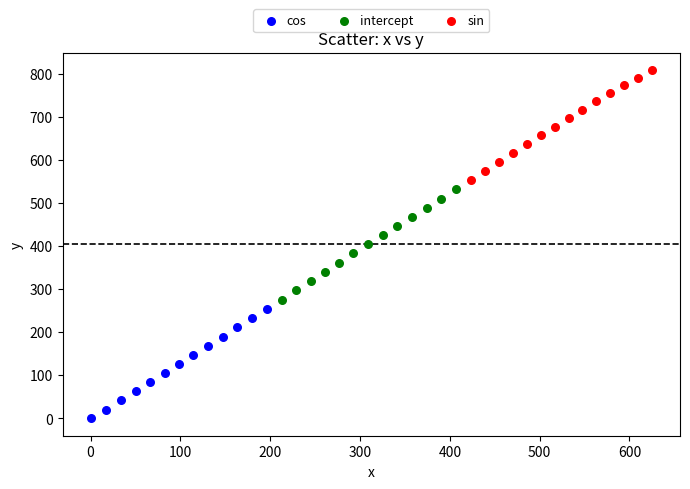

Which series contains the highest Y value?

sin